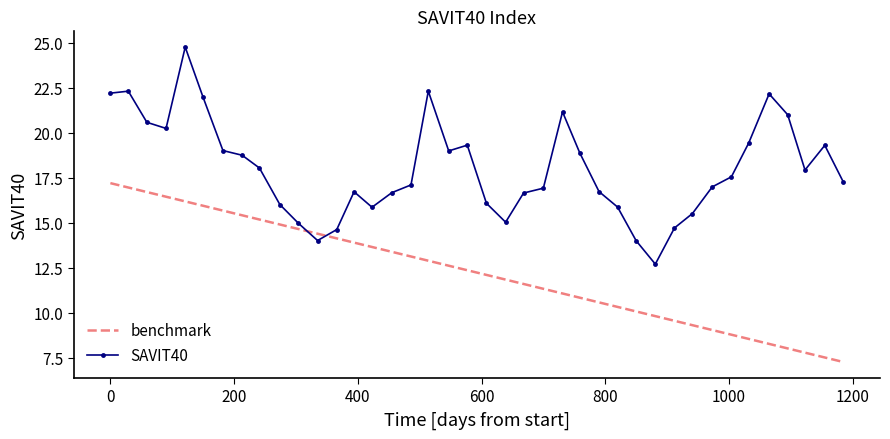

What is the highest value of the SAVIT40 series?

24.8